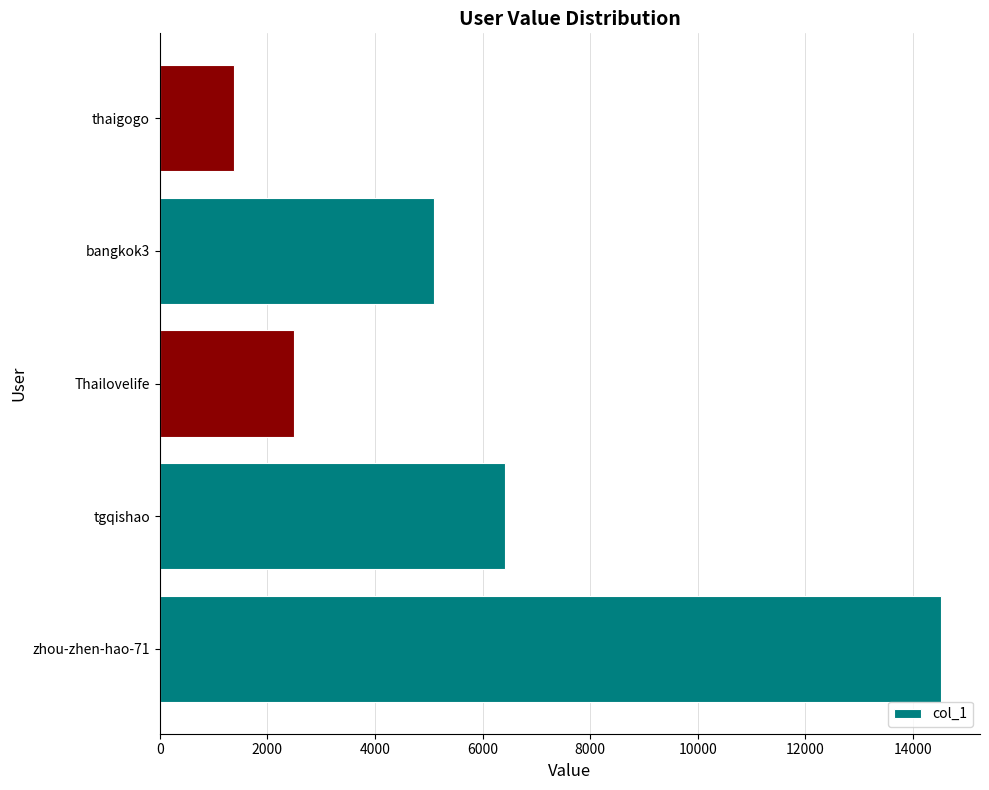

Rank the categories by value from lowest to highest.

thaigogo, Thailovelife, bangkok3, tgqishao, zhou-zhen-hao-71